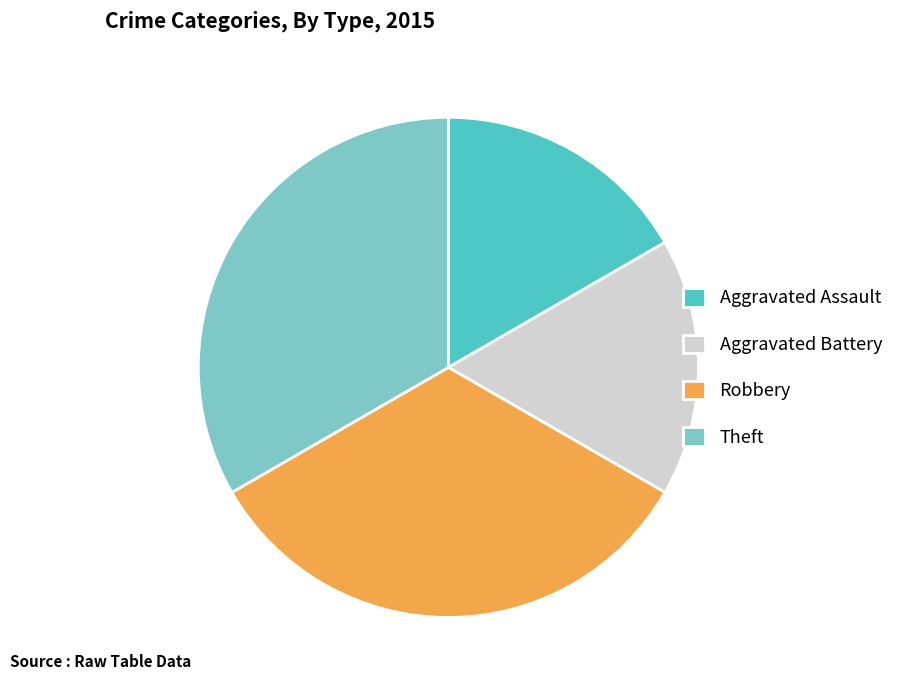

Count the number of slices in the pie.

4